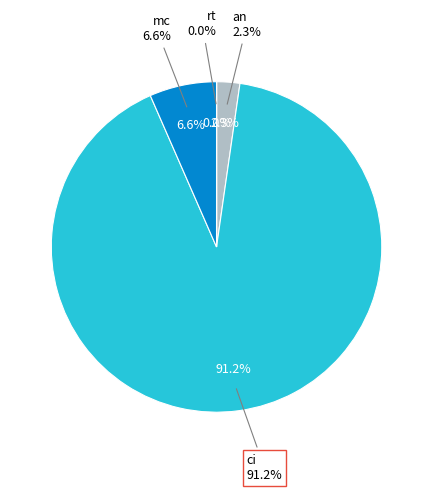

Which has a higher value, ci or rt?

ci